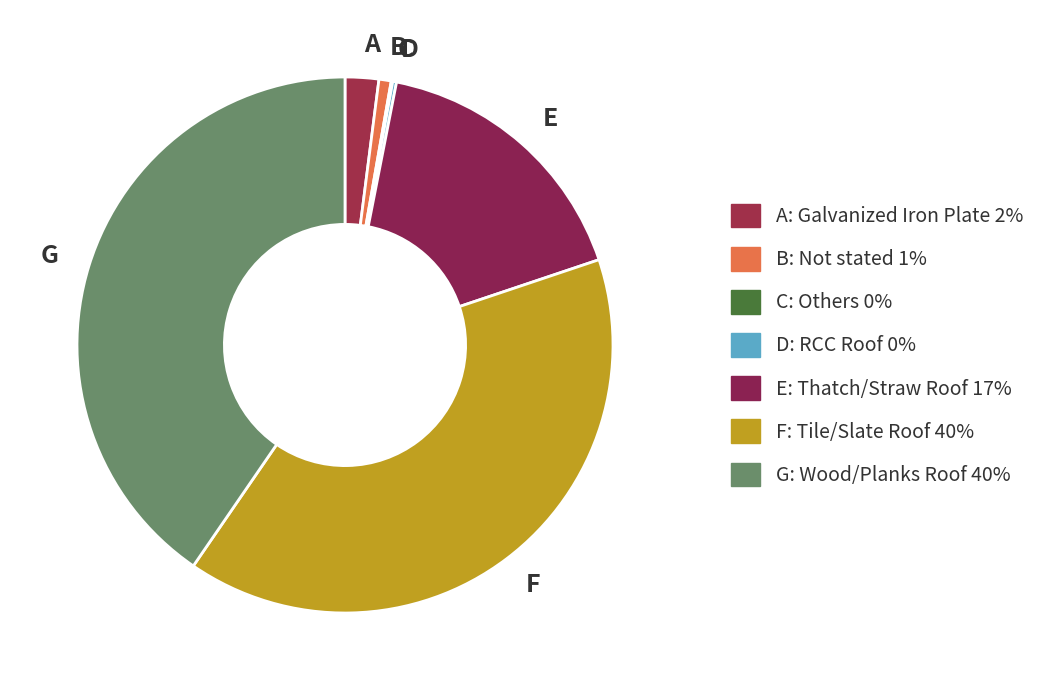

Is the sum of E and G greater than half?

Yes